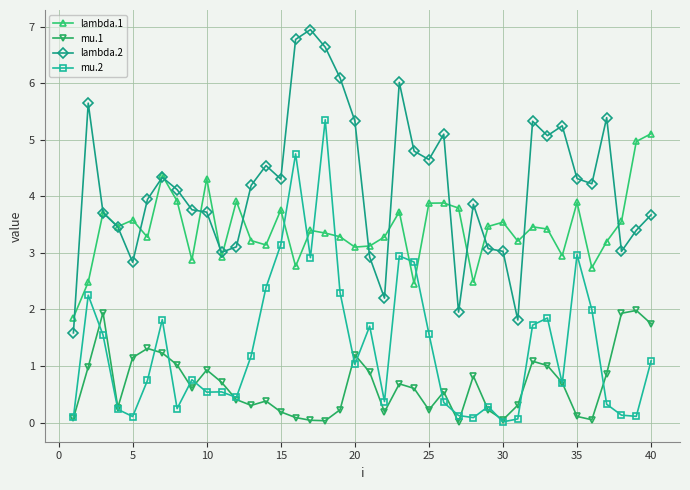

What is the value of the lambda.2 point at the 14th from the left?

4.5